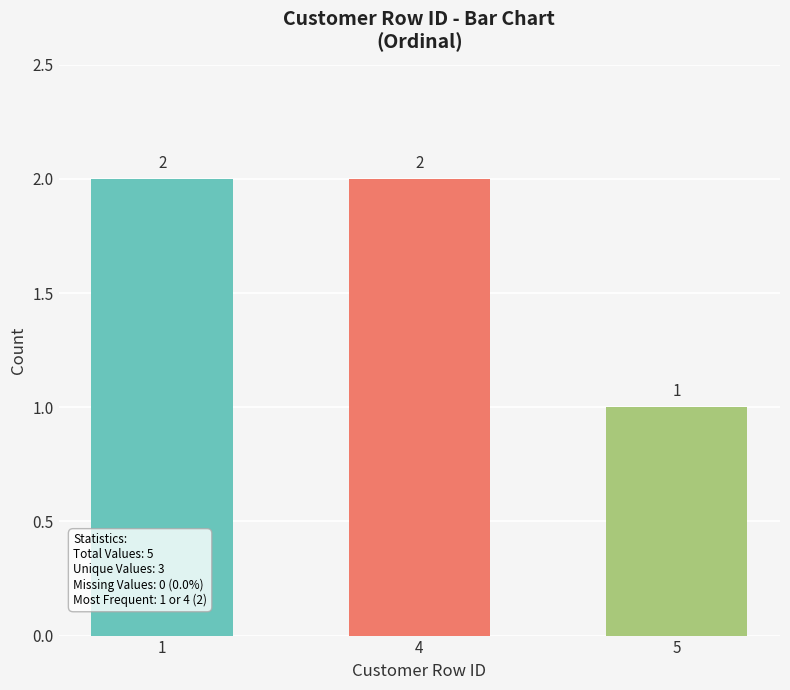

How many bars are there in total?

3